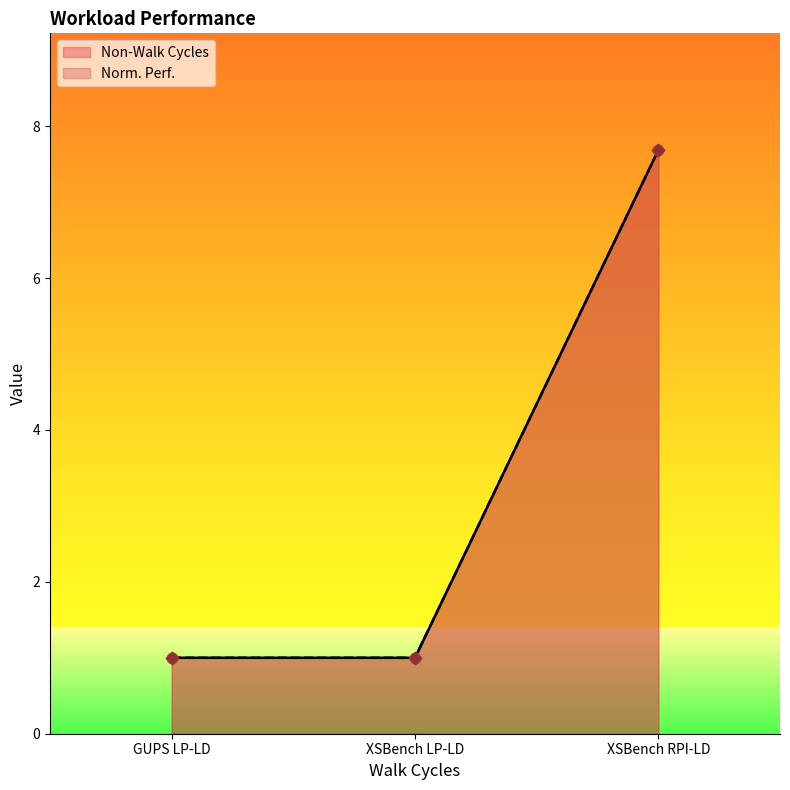

At which category is the sum across all series the highest?

XSBench RPI-LD